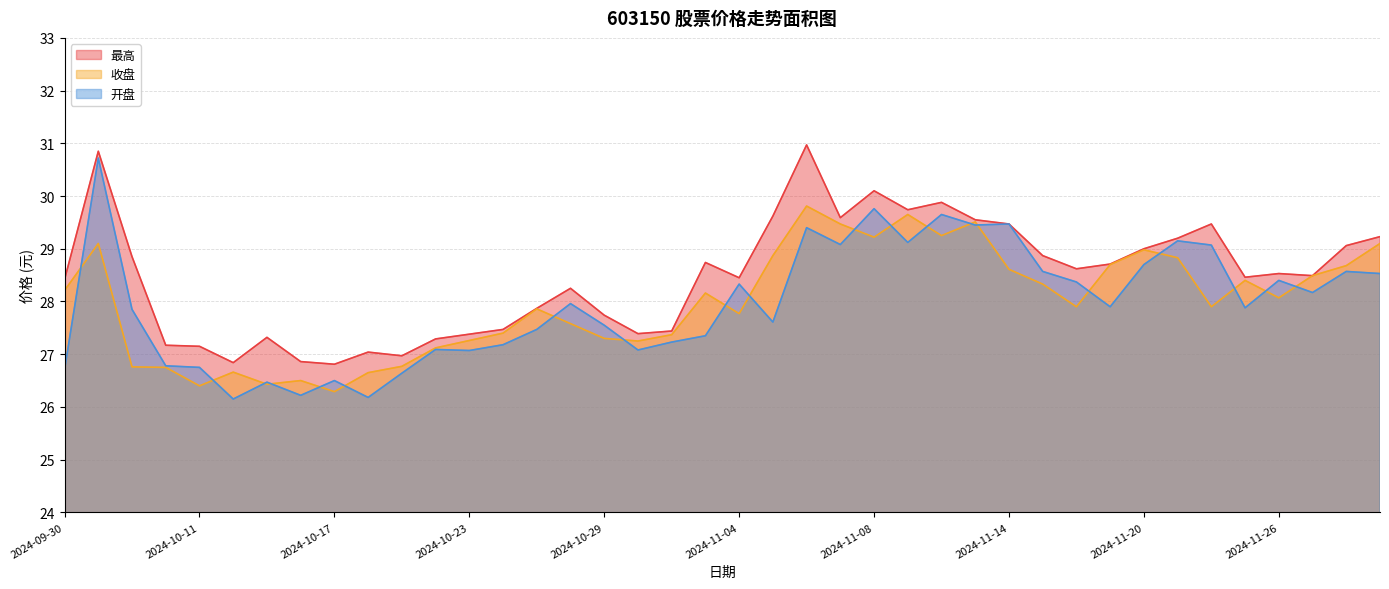

True or false: 开盘 has more than 0 points higher than both neighbors.

True